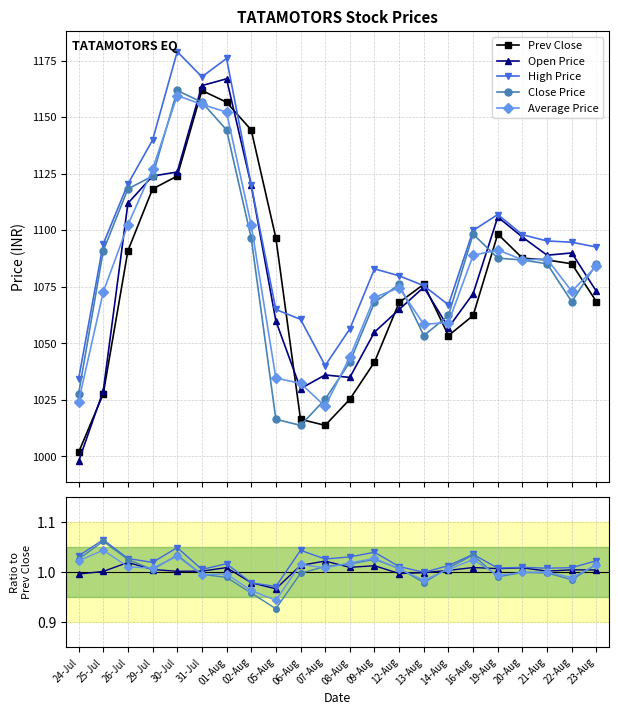

True or false: Close Price has a value of 1.0 at 13-Aug.

True